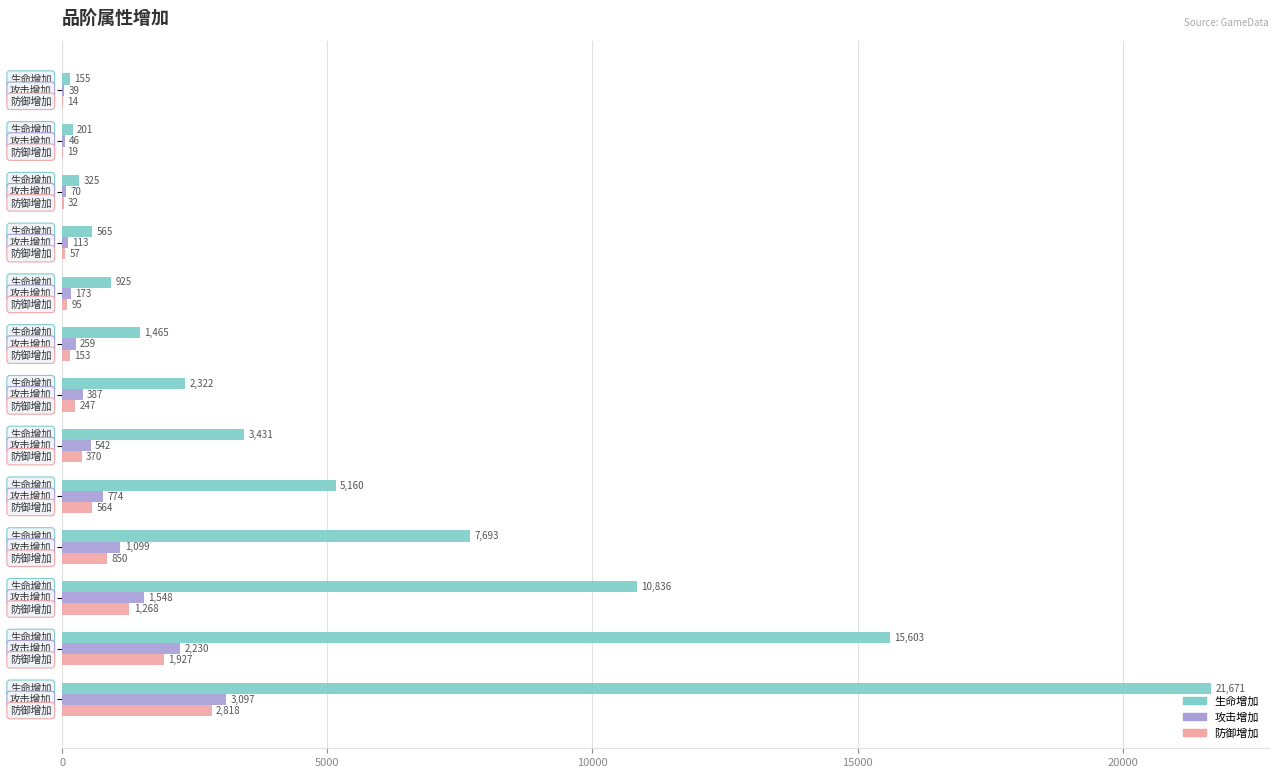

What is the sum of all 攻击增加 values?

10377